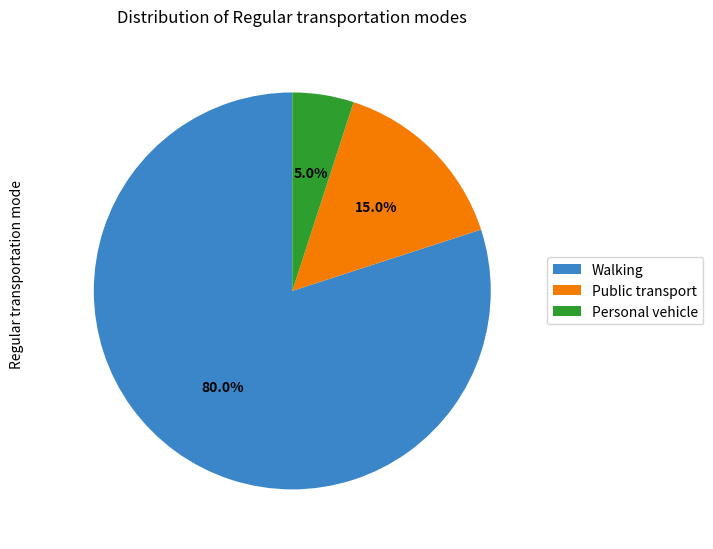

Rank the categories by value from lowest to highest.

Personal vehicle, Public transport, Walking